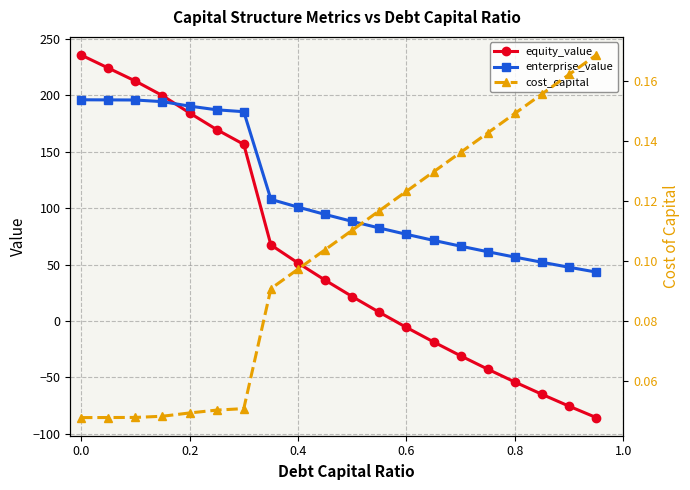

True or false: equity_value has more than 1 interior local peaks.

False